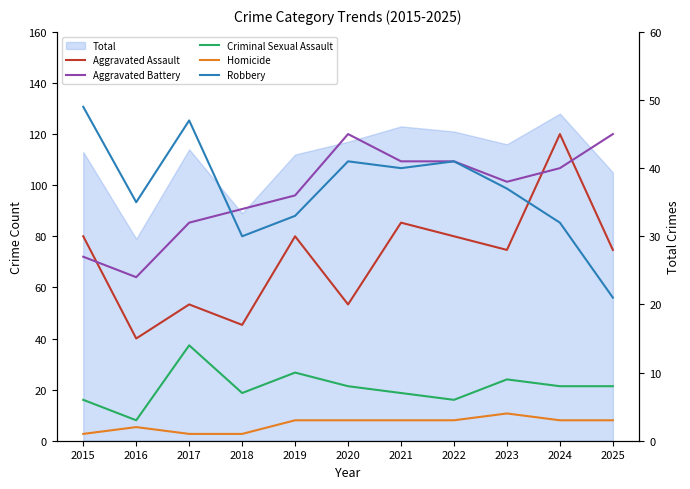

True or false: Homicide has a value of 2 at 2022.

False